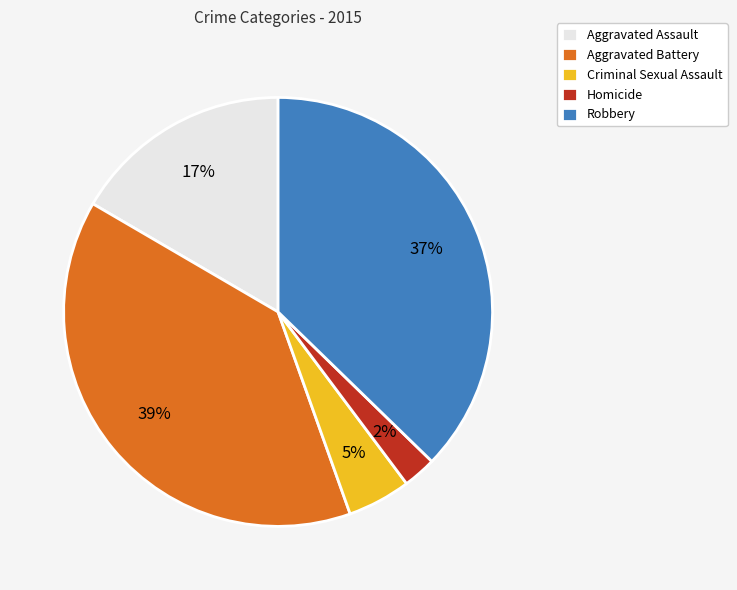

Rank the categories by value from lowest to highest.

Homicide, Criminal Sexual Assault, Aggravated Assault, Robbery, Aggravated Battery